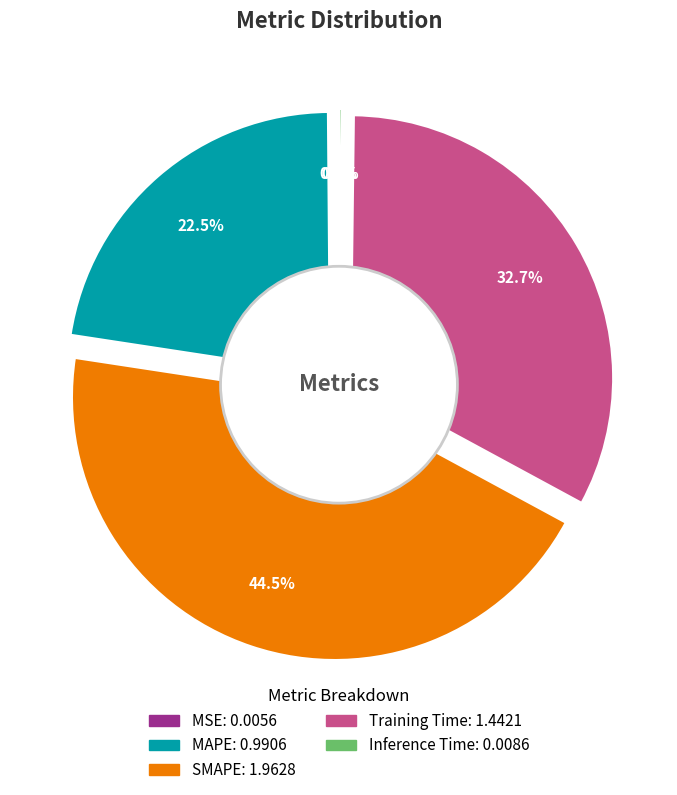

What is the change in value from MAPE to Inference Time?

-1.0